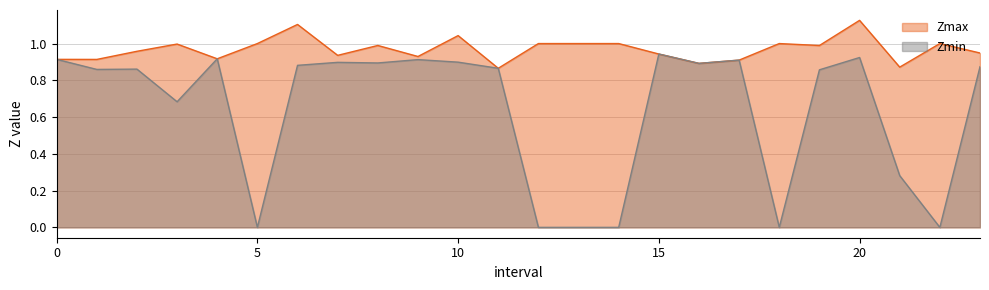

What is the sum of the Zmax line values at 13 and 23?

1.9